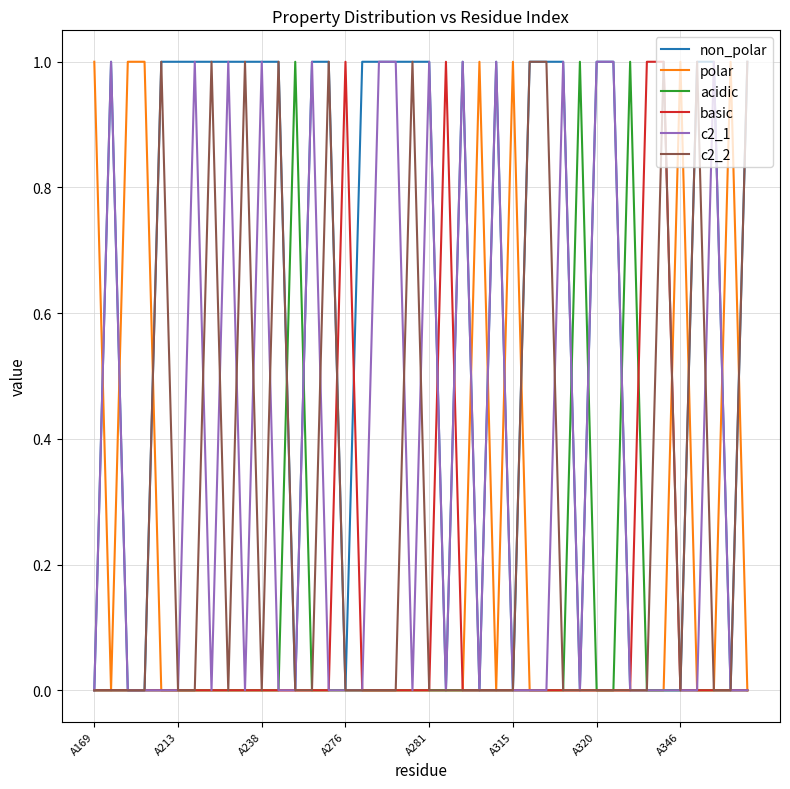

Which series has the largest total across all categories?

non_polar